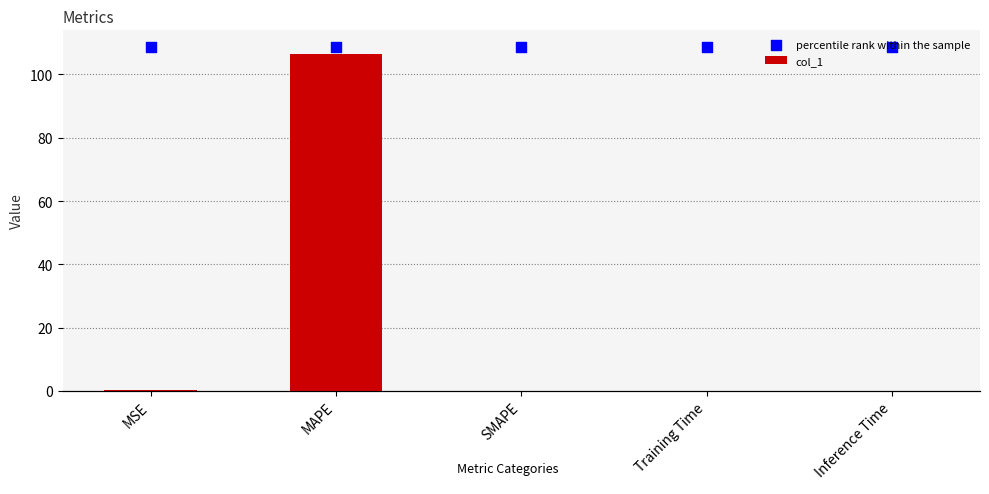

Which series reaches the minimum Y coordinate?

col_1